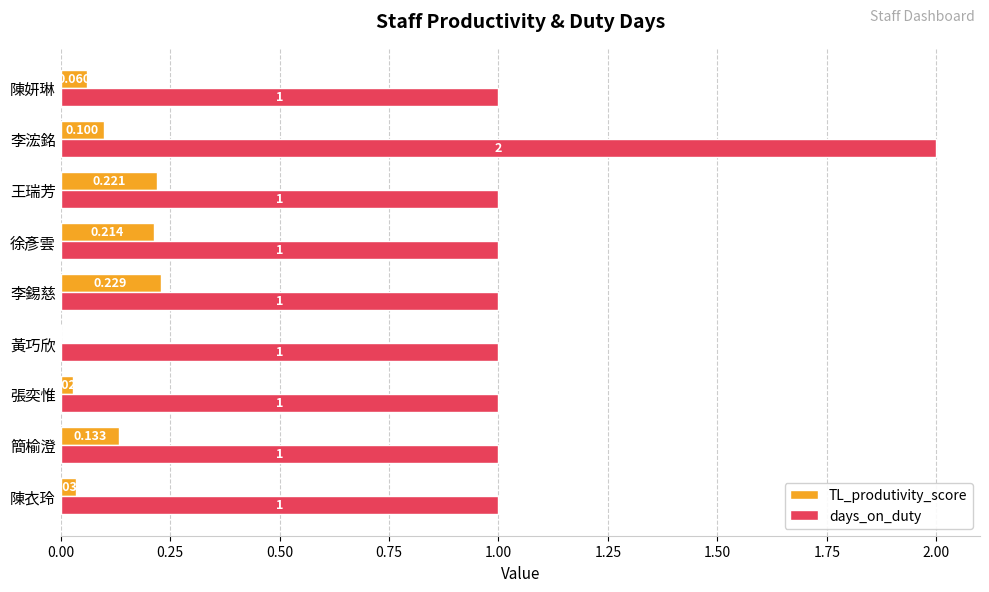

Which label corresponds to the largest value in the chart?

李浤銘